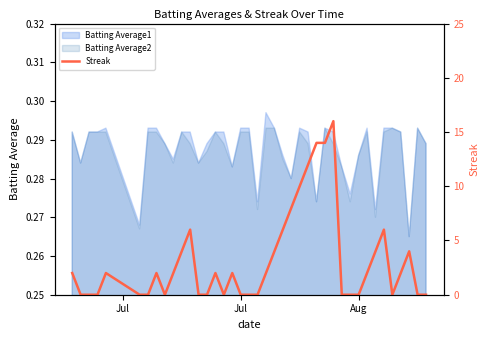

Does the chart display data point markers on the line(s)?

No